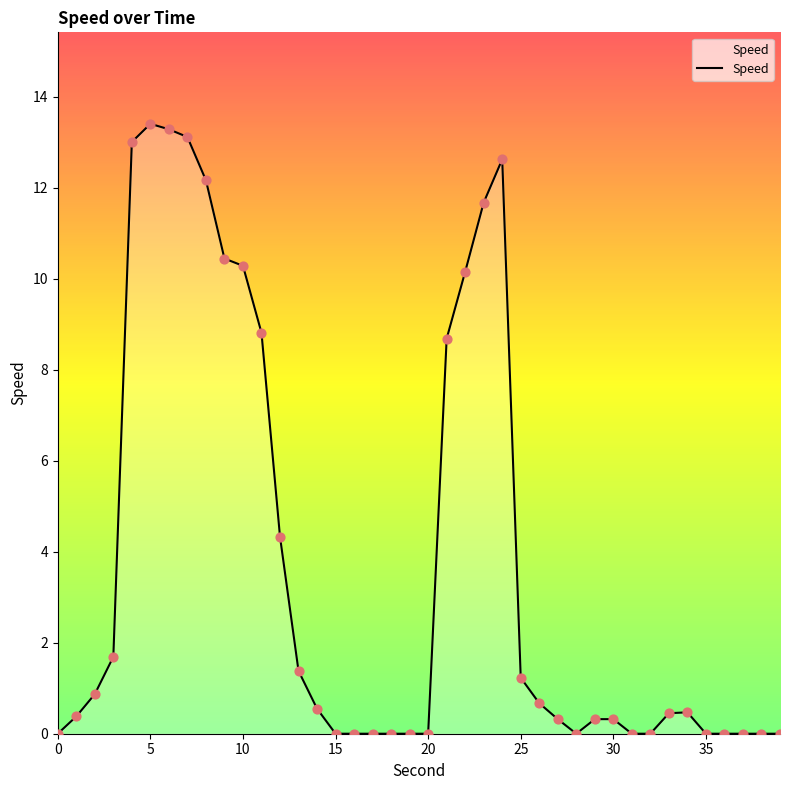

What is the greatest value displayed?

13.4